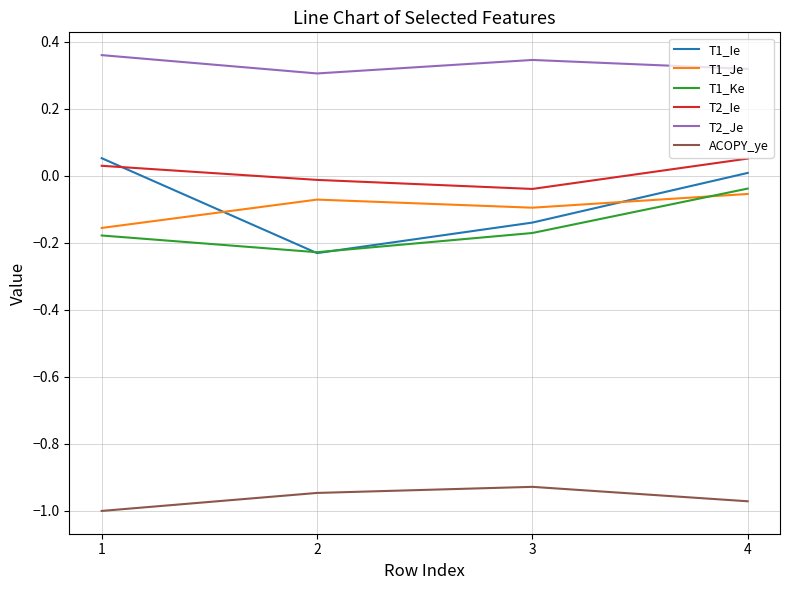

How many lines are shown in the chart?

6